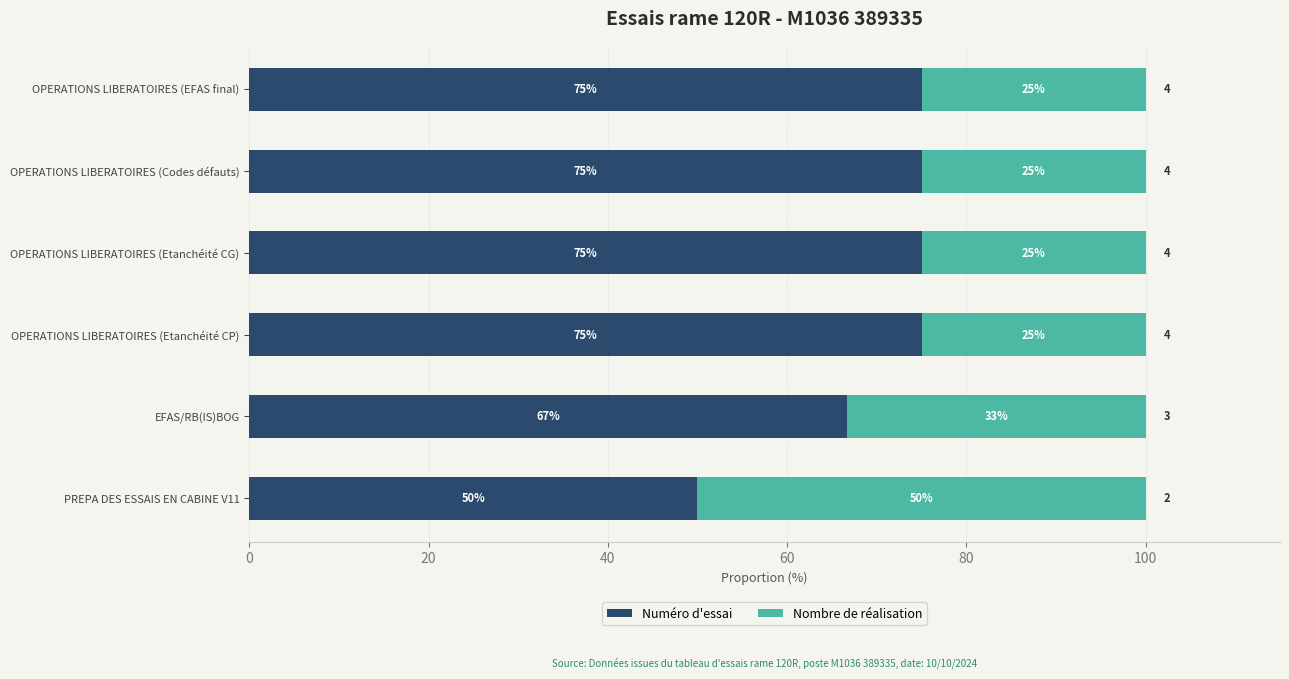

What is the maximum value for Numéro d'essai?

75.0